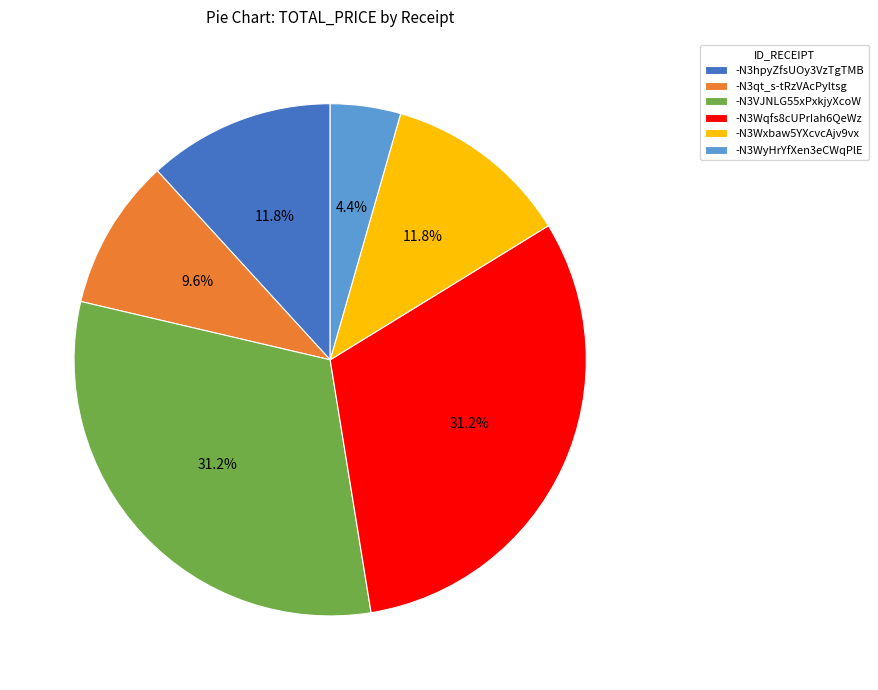

What is the ratio of the value at -N3Wqfs8cUPrIah6QeWz to the value at -N3Wxbaw5YXcvcAjv9vx?

2.6